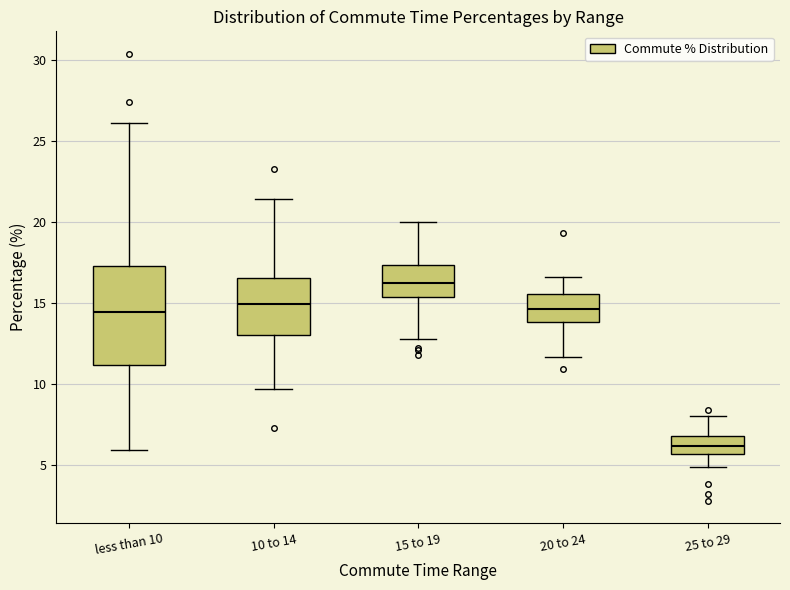

Reading left to right, transcribe this box plot: for each box, give where its median line is, the range the box spans, and where its two whiskers end, as read against the y-axis. The values are not printed on the chart, so give them approximately, as read against the axis.

less than 10: median 14.5, box 11.0 to 17.5, whiskers 6.0 to 26.0
10 to 14: median 15.0, box 13.0 to 16.5, whiskers 9.5 to 21.5
15 to 19: median 16.5, box 15.5 to 17.5, whiskers 13.0 to 20.0
20 to 24: median 14.5, box 14.0 to 15.5, whiskers 11.5 to 16.5
25 to 29: median 6.0, box 5.5 to 7.0, whiskers 5.0 to 8.0